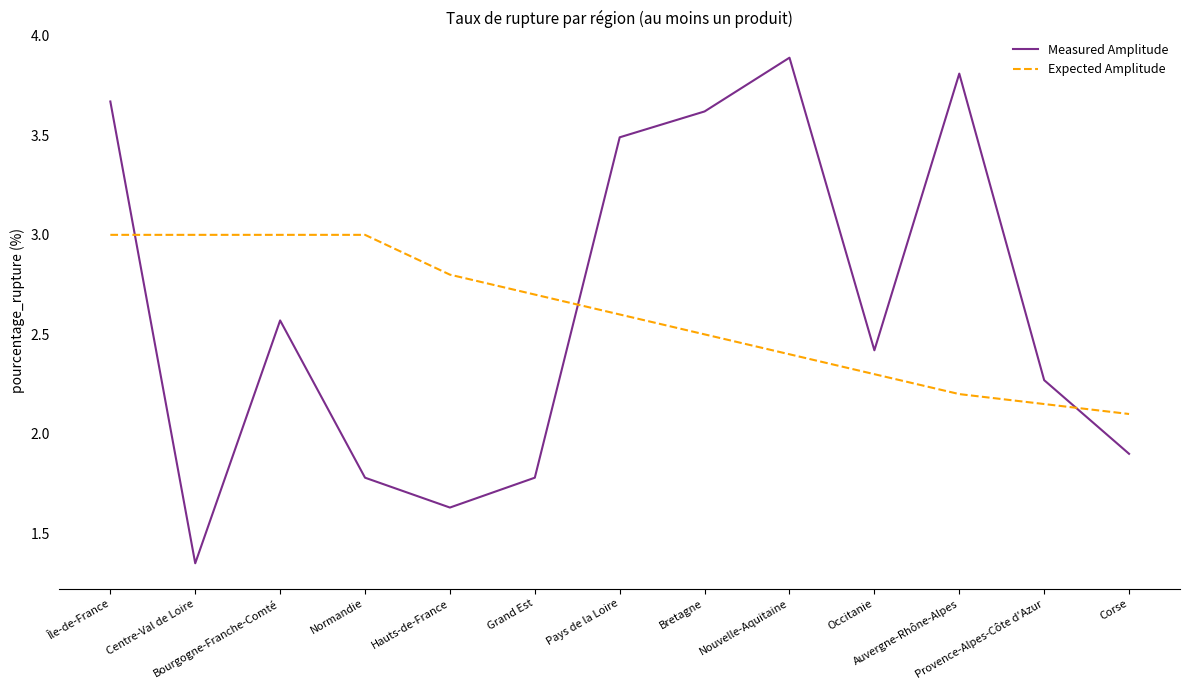

Is it true that Measured Amplitude equals 2.6 at Bourgogne-Franche-Comté?

True